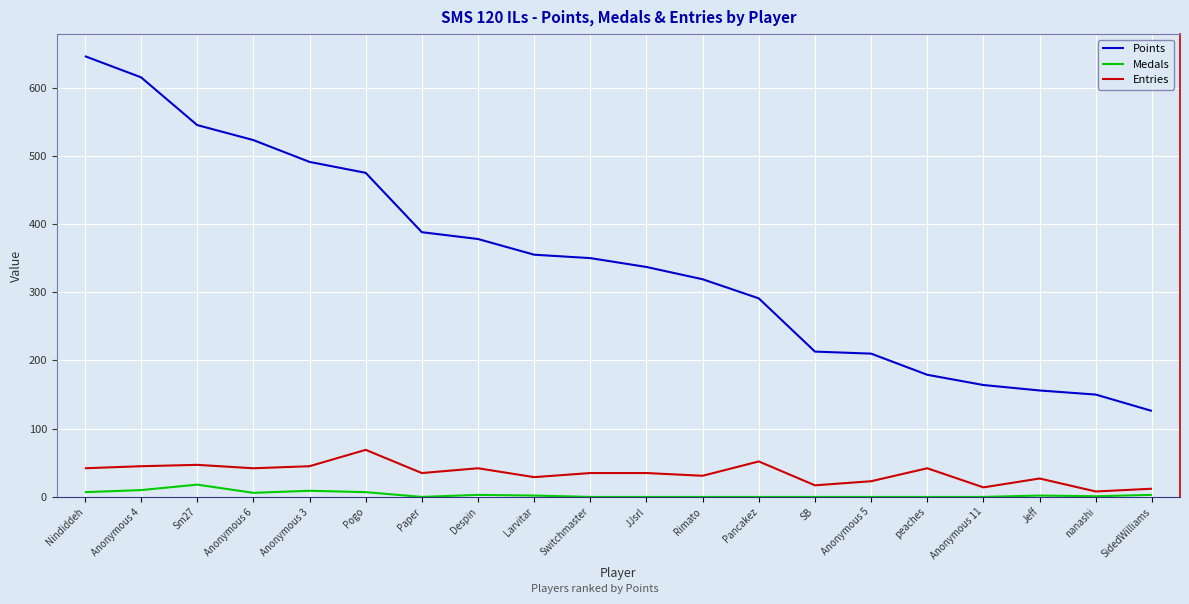

True or false: Points and Entries intersect in this chart.

False